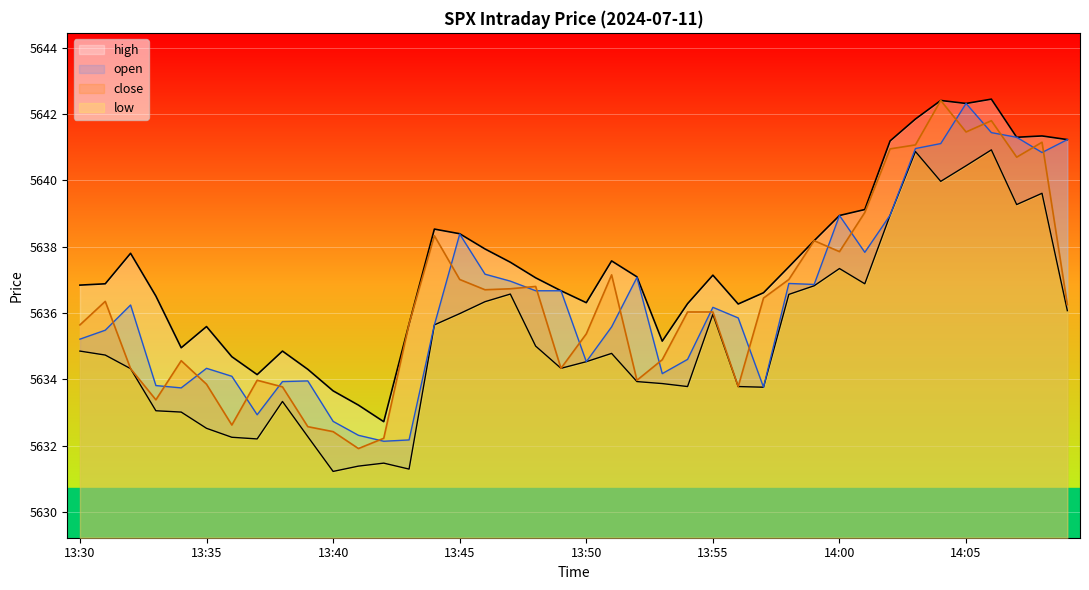

Which category has the highest value in the open series?

14:05